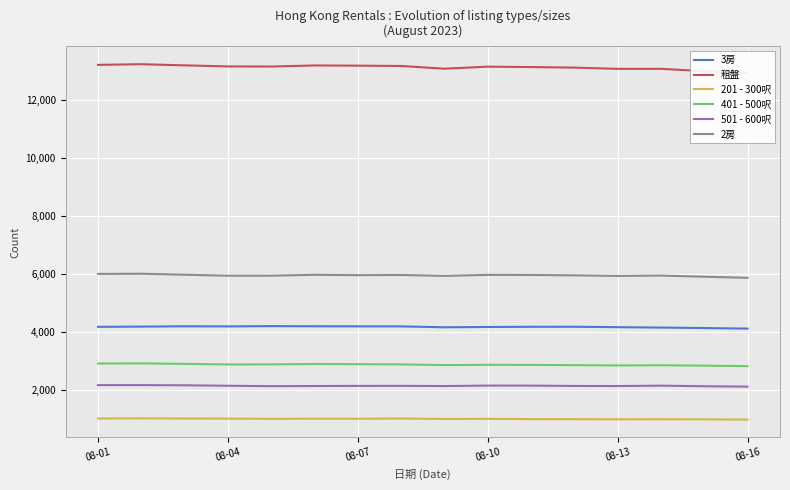

Reading left to right, list all the values displayed in this chart.

3房: 4164	4171	4182	4178	4188	4183	4180	4179	4148	4158	4165	4166	4152	4138	4122	4102
租盤: 13200	13223	13183	13146	13143	13180	13173	13162	13068	13138	13124	13105	13063	13063	12984	12920
201 - 300呎: 1000	1006	1000	998	991	994	993	1001	985	989	980	978	974	976	972	963
401 - 500呎: 2898	2903	2886	2866	2868	2881	2875	2868	2844	2853	2850	2842	2832	2838	2825	2808
501 - 600呎: 2153	2154	2147	2131	2117	2122	2126	2128	2121	2137	2136	2124	2121	2134	2115	2100
2房: 5989	5995	5960	5927	5928	5958	5946	5952	5921	5956	5952	5940	5920	5932	5893	5853